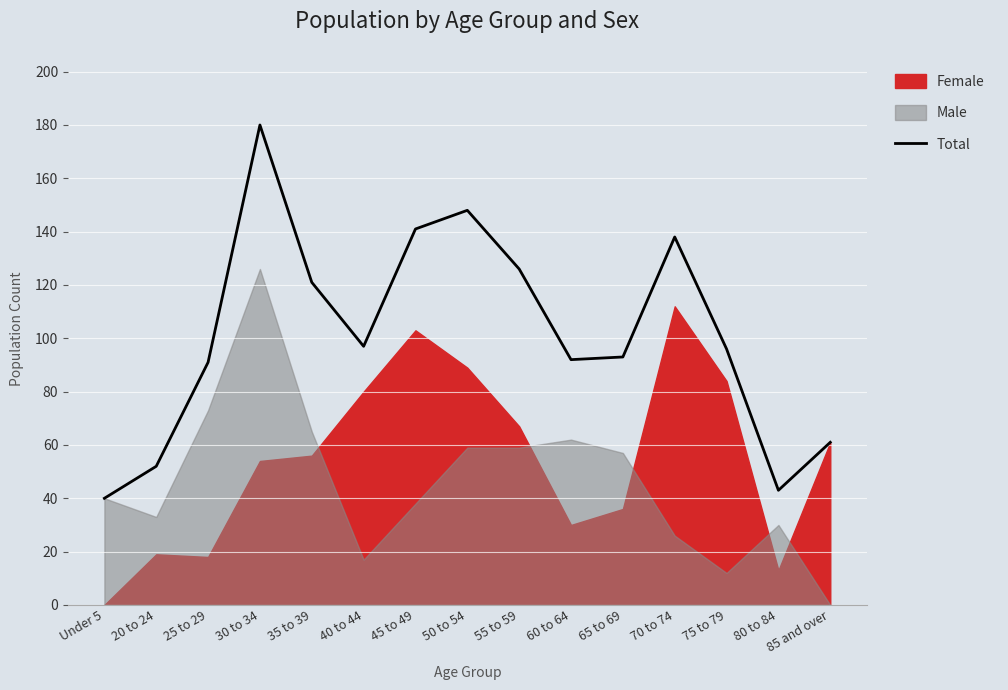

What is the lowest value of the Total series?

40